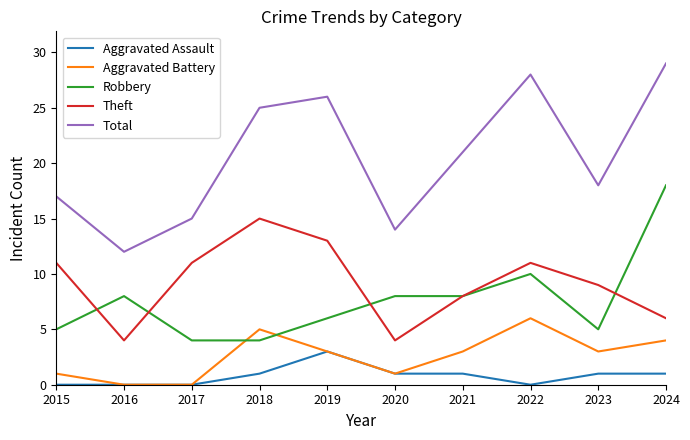

The Aggravated Battery series shows 3 at 2019. True or false?

True